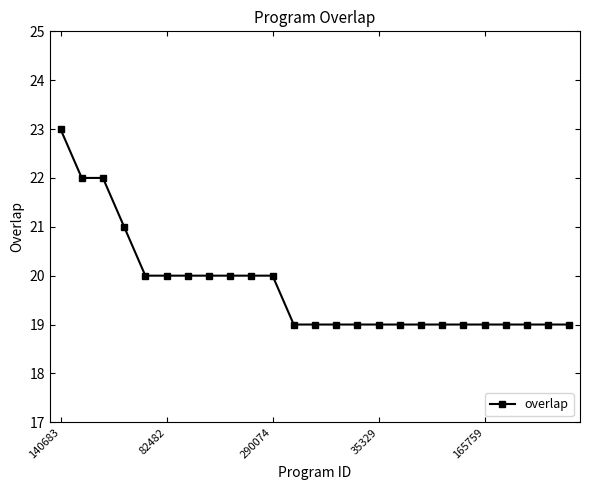

What is the greatest value displayed?

23